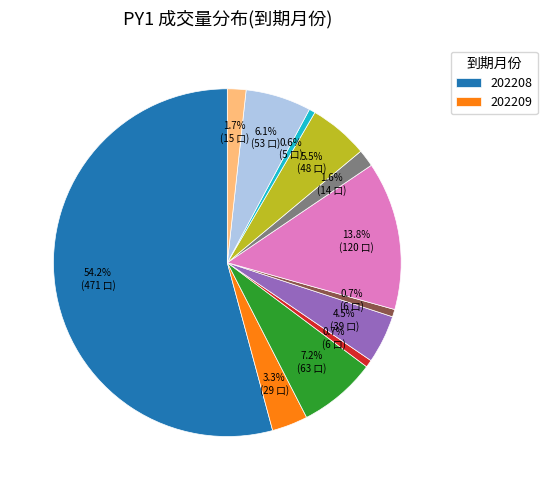

How many slices are in this pie chart?

12